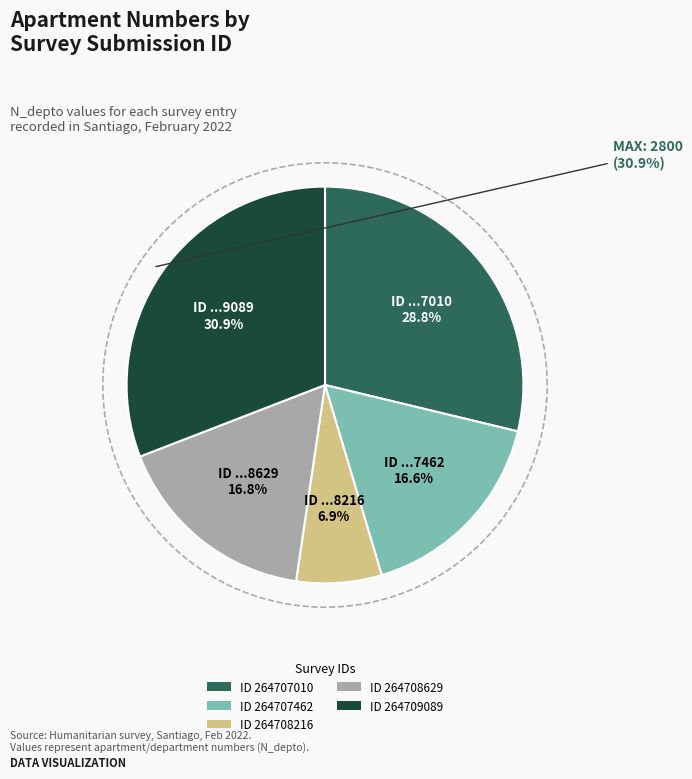

Is it true that 264708216 is 1% of the pie?

False